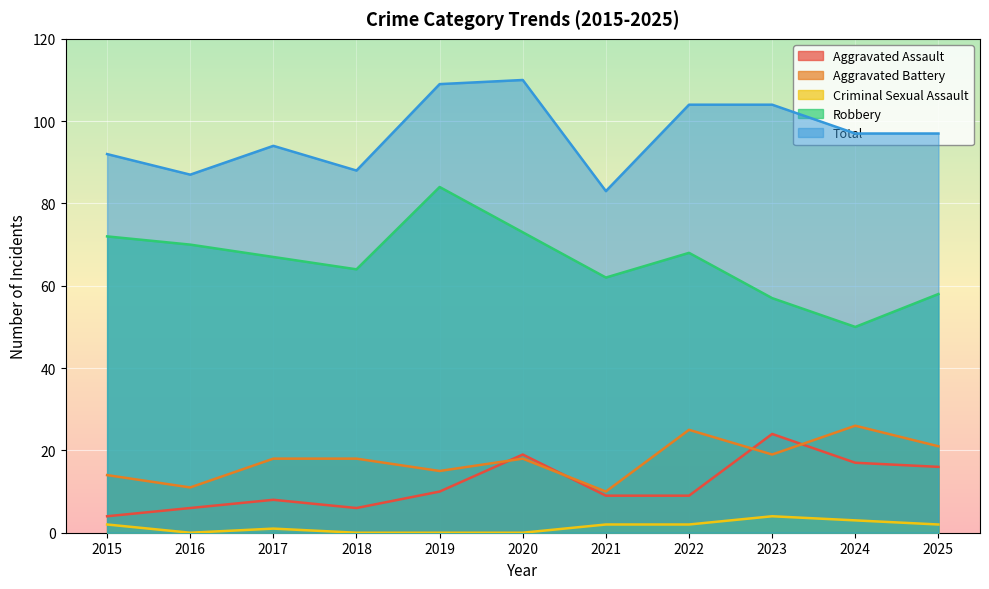

At which category does Aggravated Battery reach its first local peak?

2020